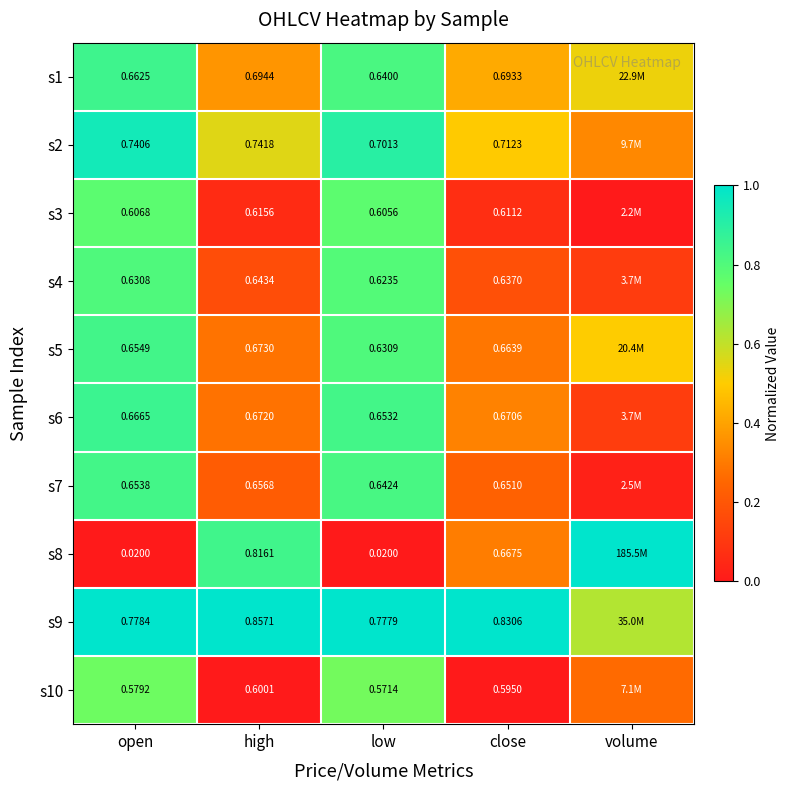

Is the value of s9 at close greater than the value of s3 at high?

Yes